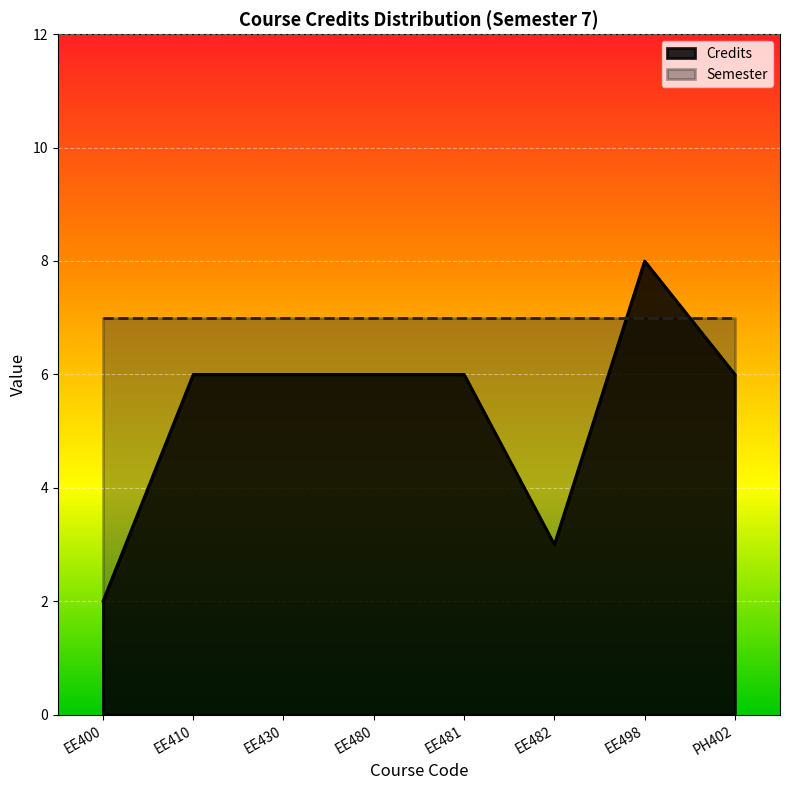

What is the change in value from EE498 to PH402?

-2